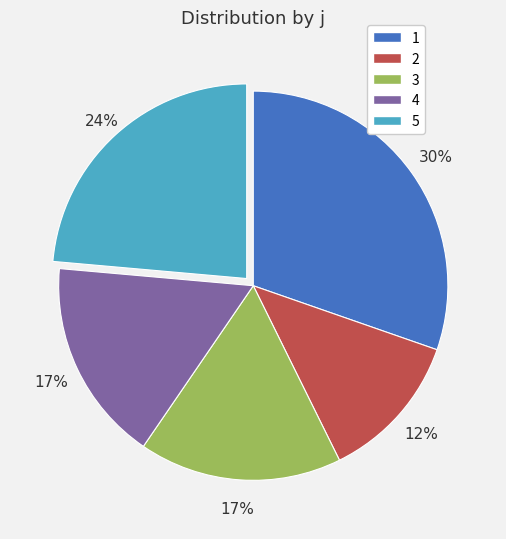

Is the sum of 2 and 3 greater than half?

No